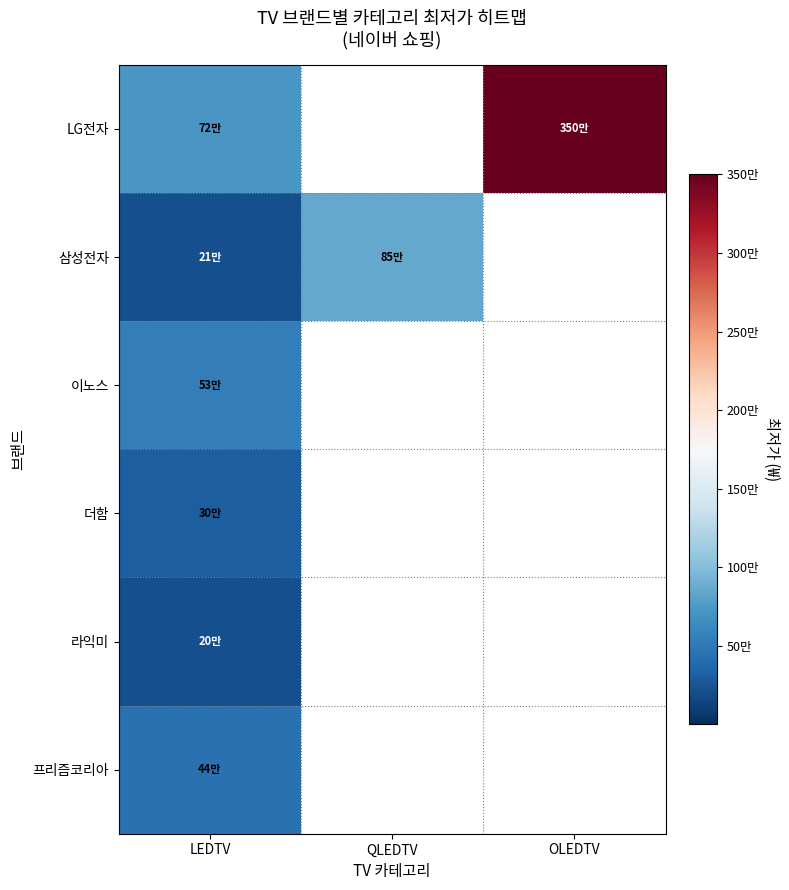

At LEDTV, list the series in order from largest to smallest.

LG전자, 이노스, 프리즘코리아, 더함, 삼성전자, 라익미